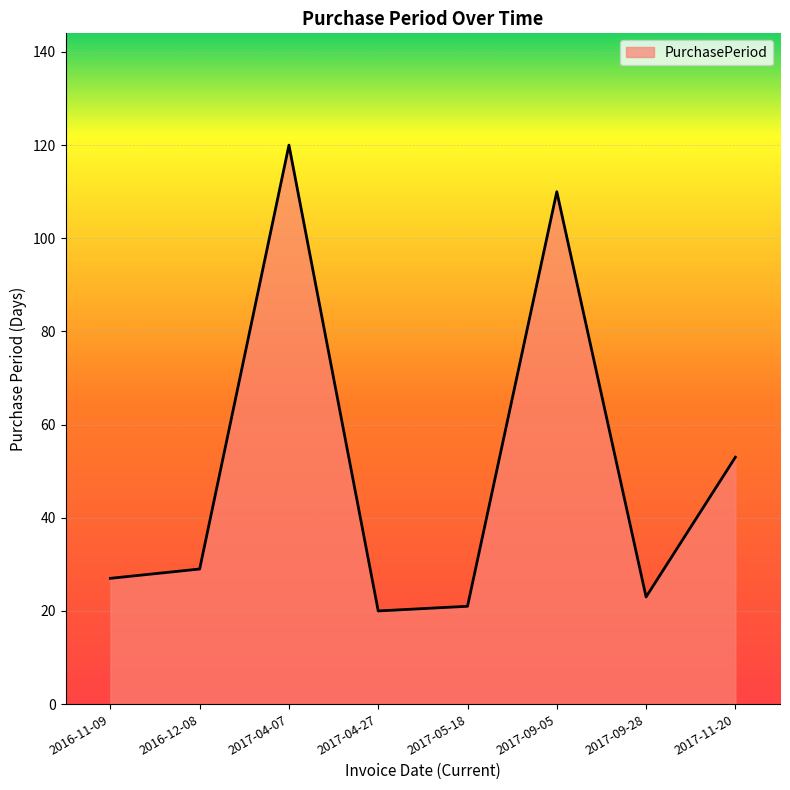

Reading left to right, transcribe all the data shown in this chart.

27	29	120	20	21	110	23	53